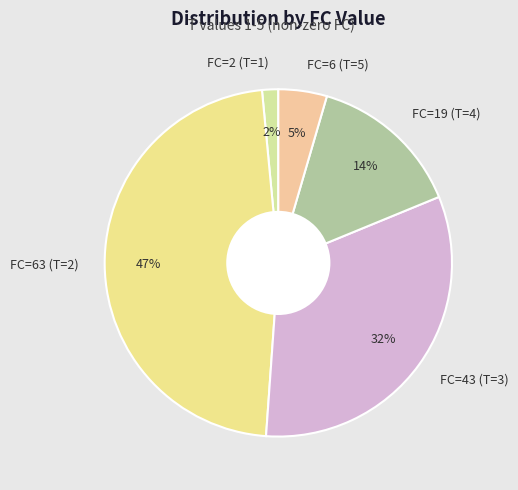

Between FC=43 (T=3) and FC=2 (T=1), which is larger?

FC=43 (T=3)